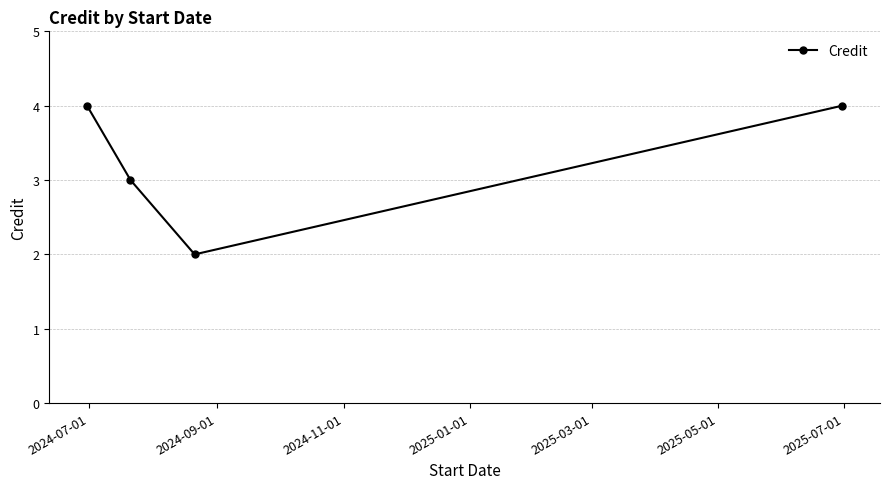

How many lines are shown in the chart?

1